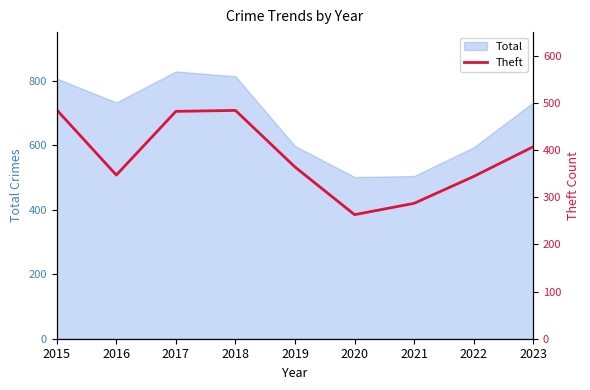

How many lines are shown in the chart?

1